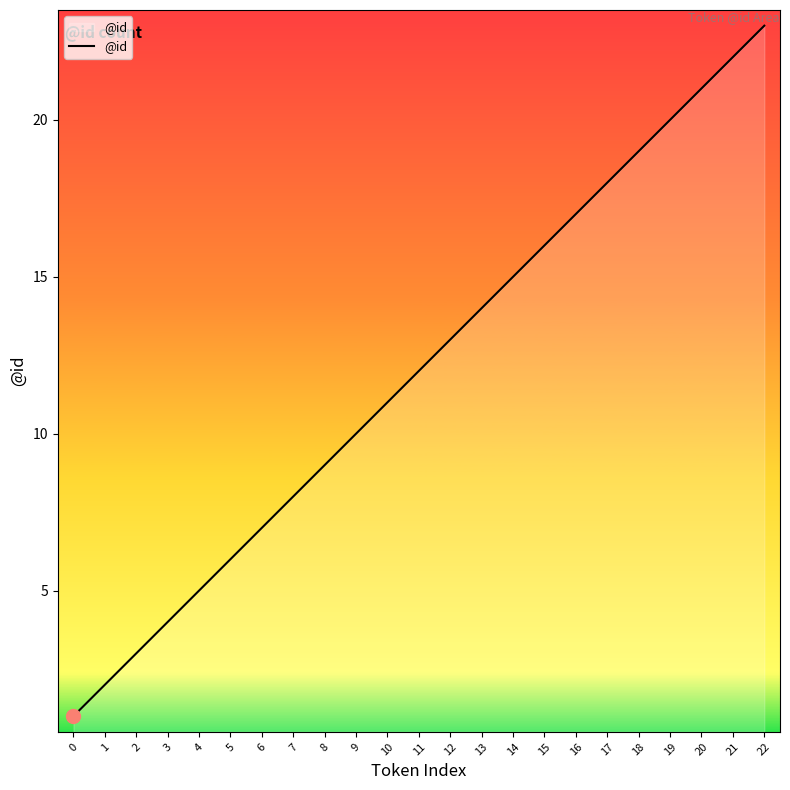

What is the change in value from 2 to 21?

+19